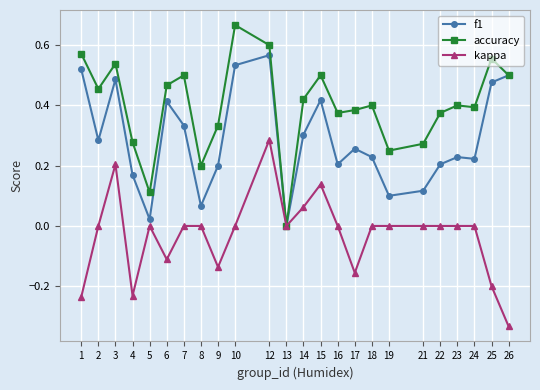

At which category does the chart reach its peak across all series?

10